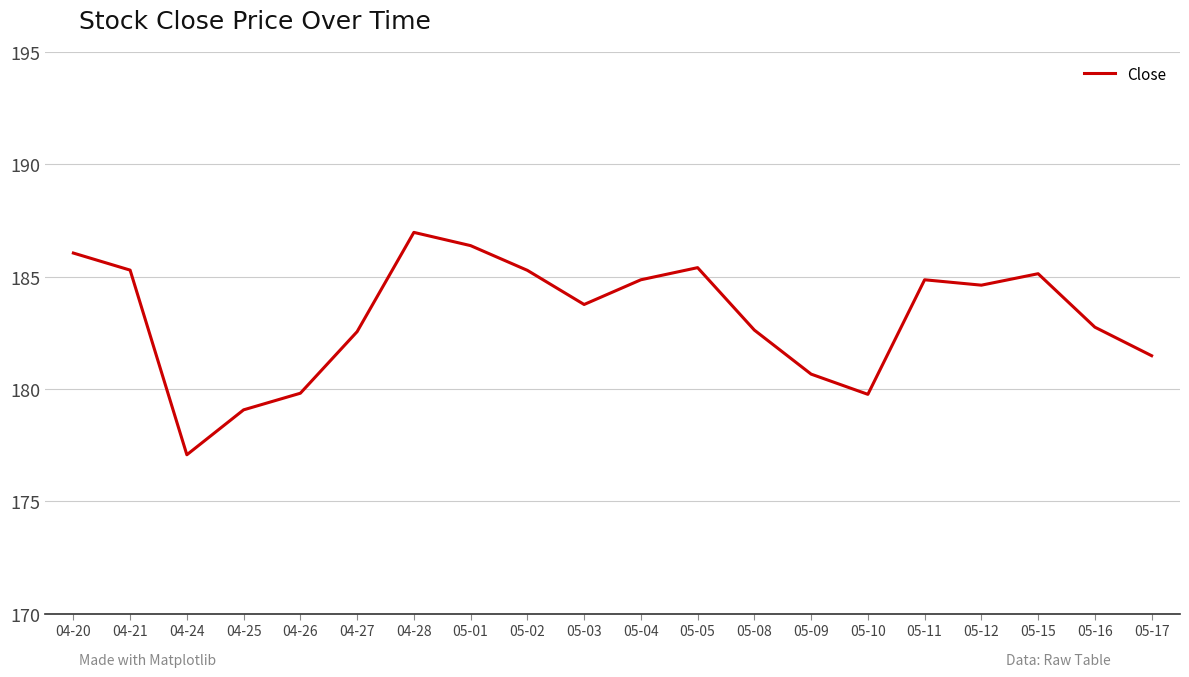

Reading right to left, transcribe all the data shown in this chart.

05-17=181.5	05-16=182.8	05-15=185.1	05-12=184.6	05-11=184.9	05-10=179.8	05-09=180.7	05-08=182.6	05-05=185.4	05-04=184.9	05-03=183.8	05-02=185.3	05-01=186.4	04-28=187.0	04-27=182.6	04-26=179.8	04-25=179.1	04-24=177.1	04-21=185.3	04-20=186.1